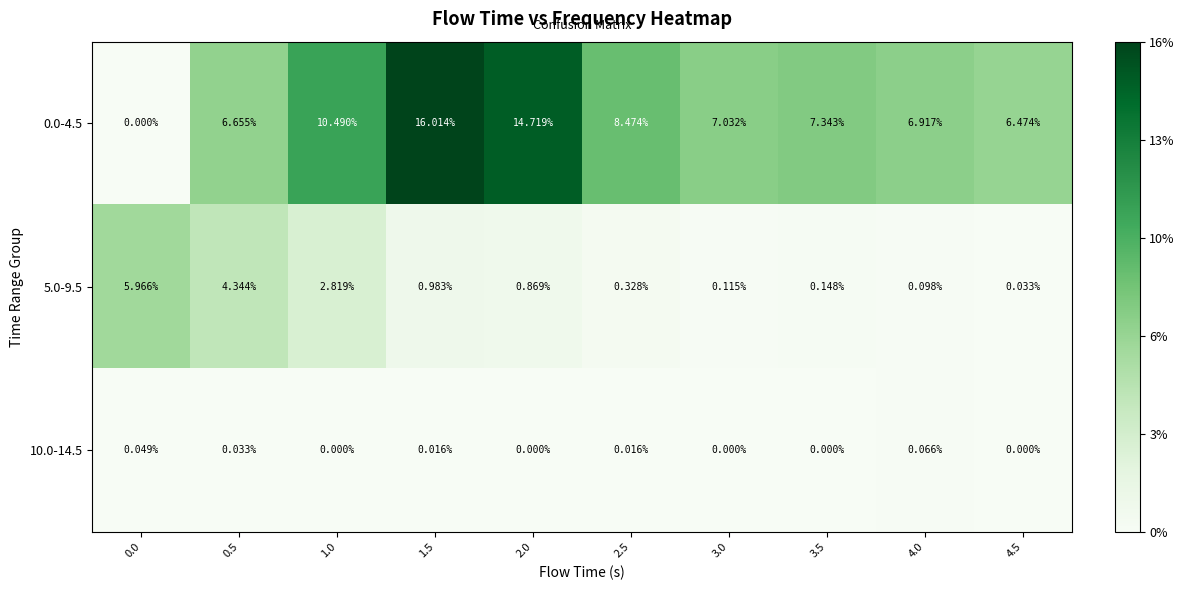

Is the value of 0.0-4.5 at 1.5 greater than the value of 5.0-9.5 at 0.0?

Yes